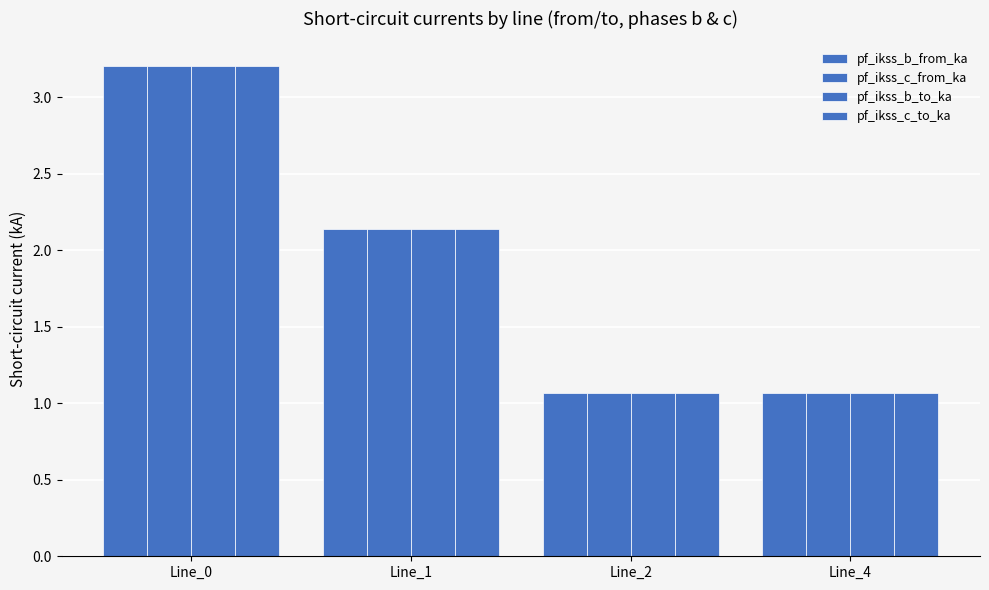

What value does the pf_ikss_c_from_ka series have at Line_2?

1.1